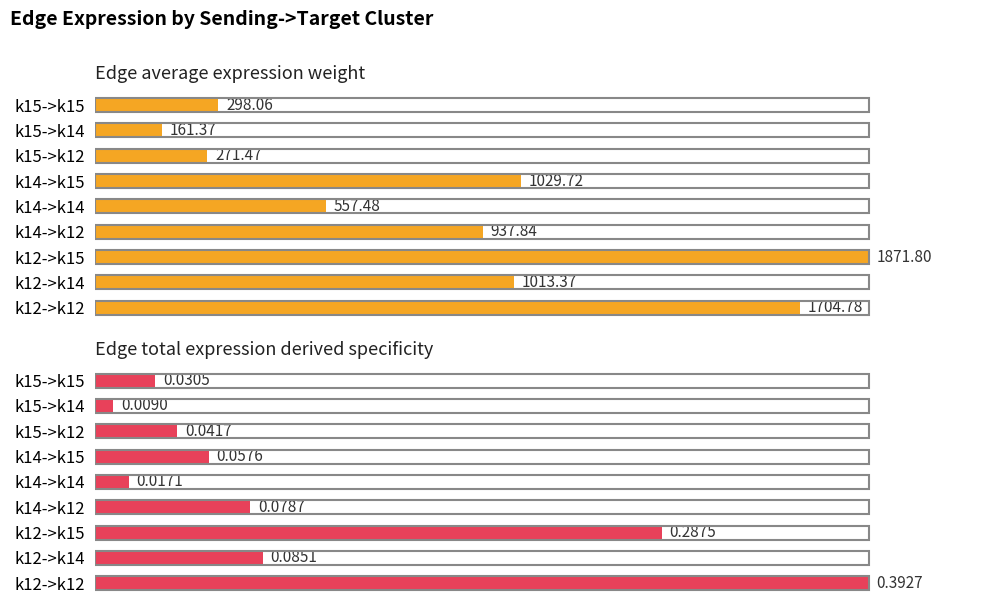

Rank the series by their maximum value, from highest to lowest.

Edge average expression weight, Edge total expression derived specificity